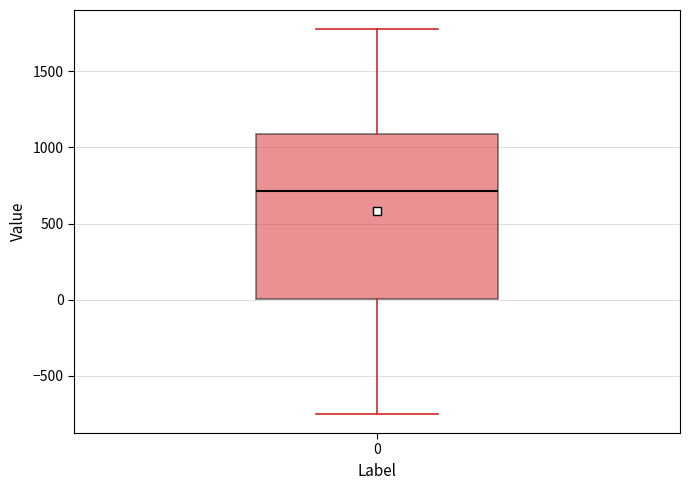

Read this box plot against the y-axis: the position of the median line, the range covered by the box, and the ends of both whiskers. The values are not printed on the chart, so give them approximately, as read against the axis.

median 700, box 0 to 1100, whiskers -750 to 1800